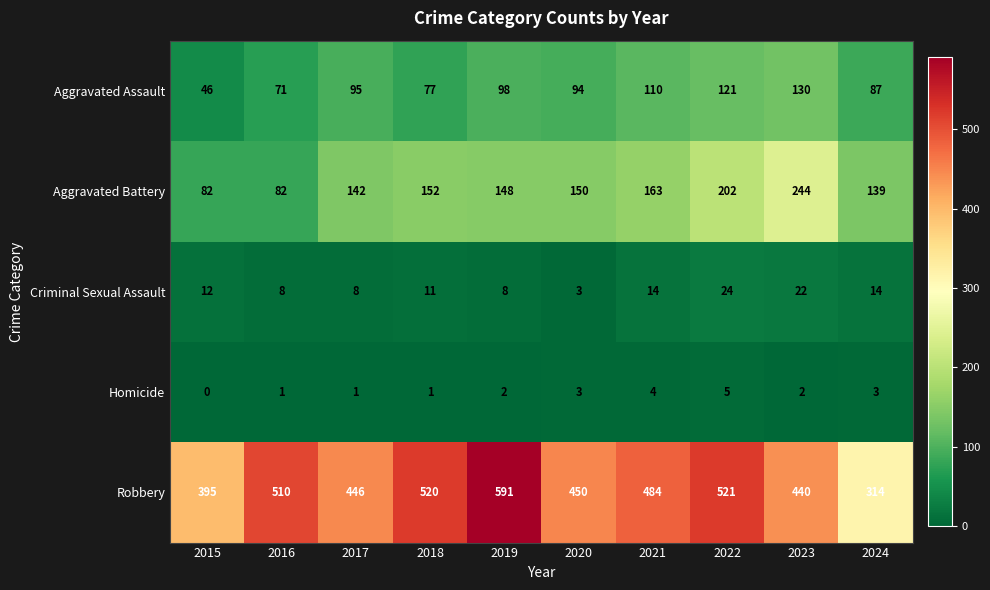

What is the sum of all Robbery values?

4671